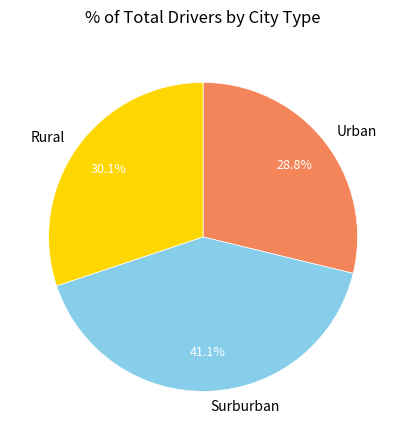

How many slices are in this pie chart?

3